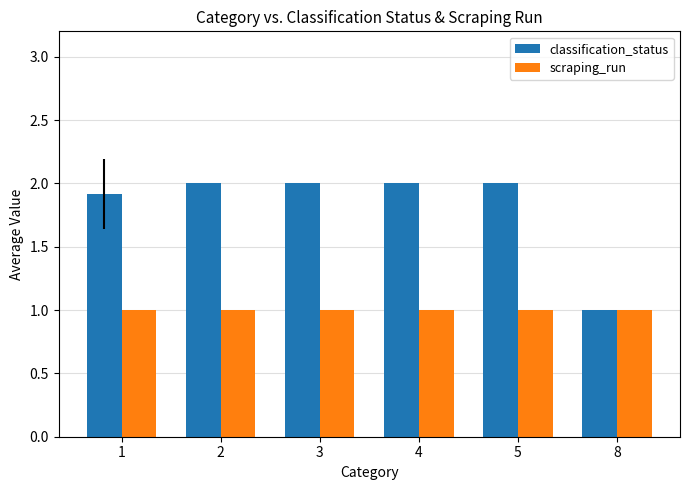

What is the smallest value displayed?

1.0